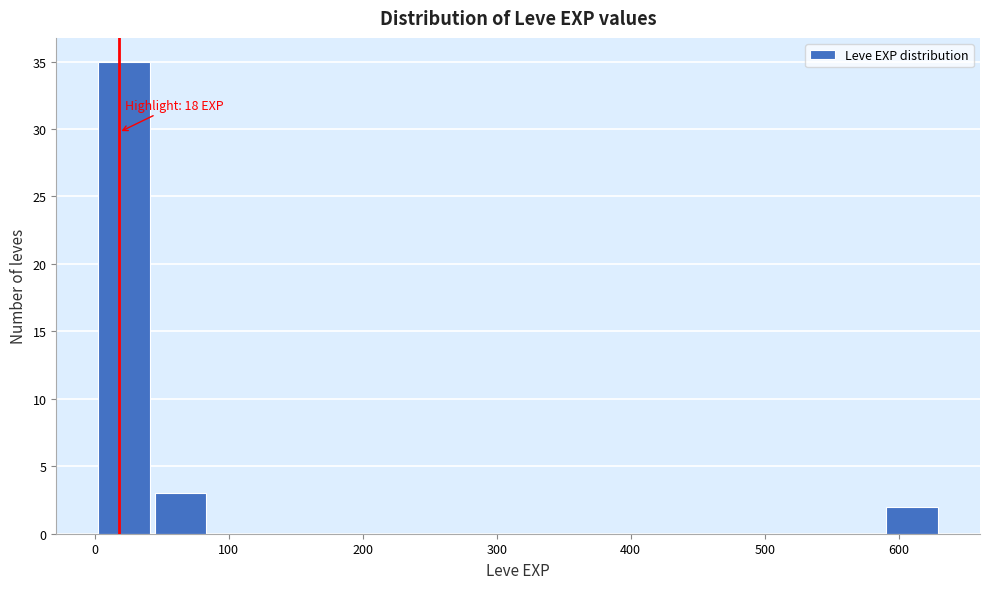

Which range on the x-axis has the tallest bar?

1 to 43